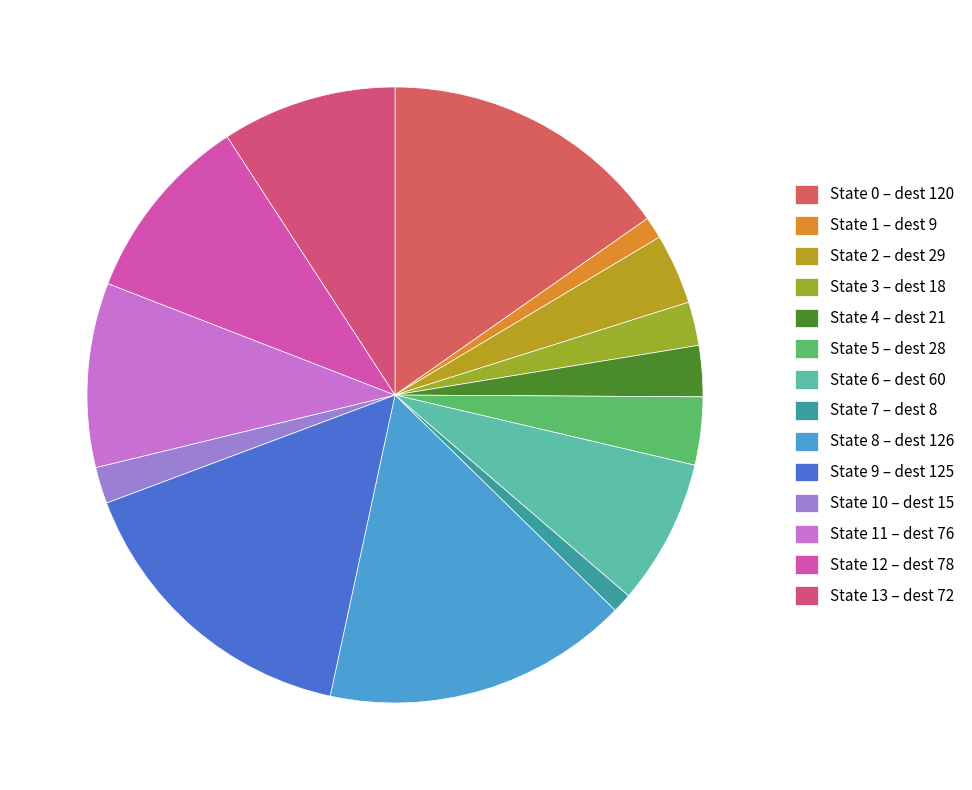

Which category has the biggest portion of the pie?

8